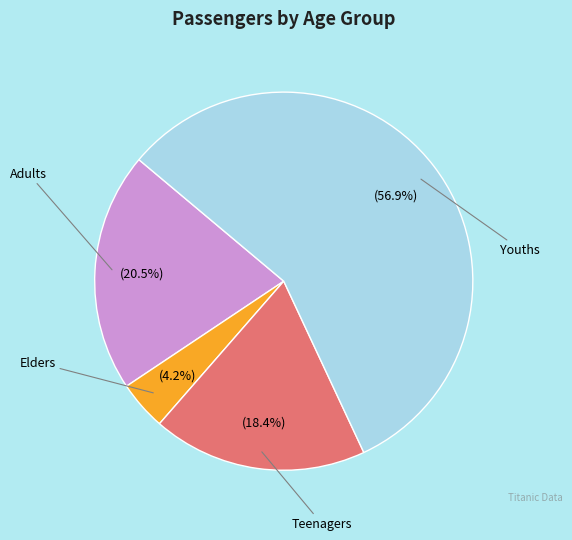

To the nearest percent, what is the average slice percentage?

25%